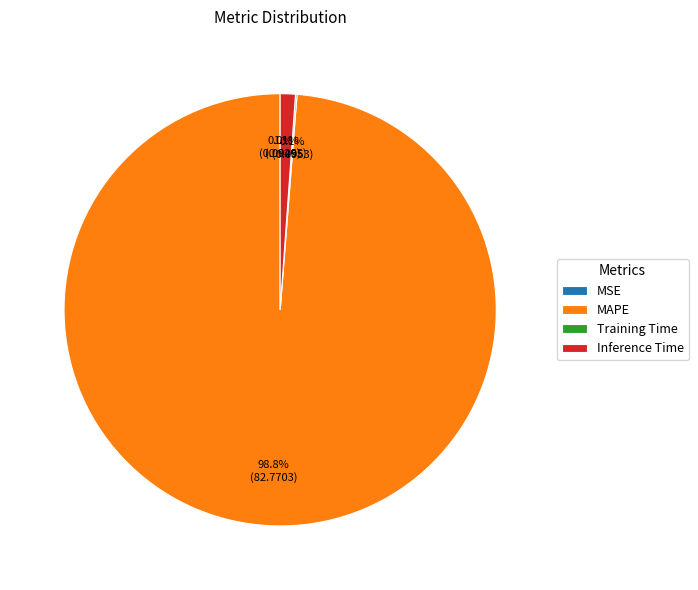

What is the largest slice in the pie chart?

MAPE